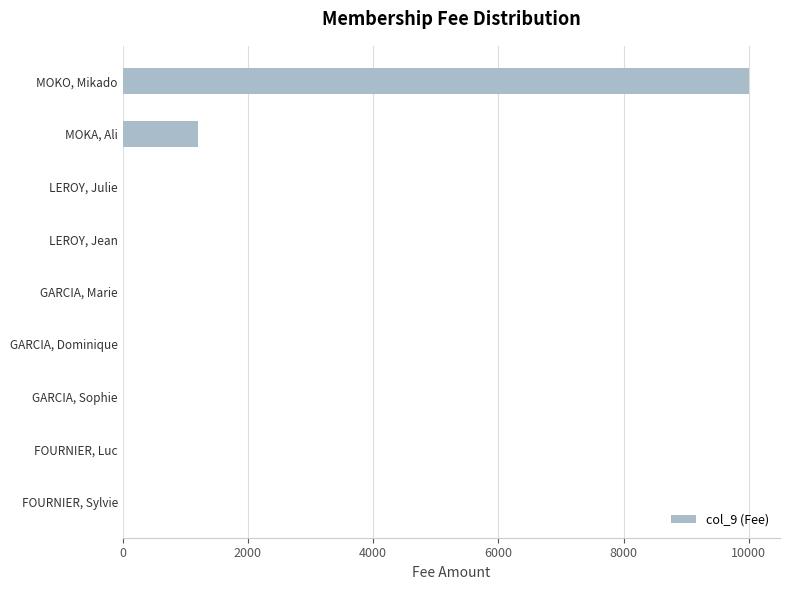

What is the change in value from GARCIA, Marie to MOKA, Ali?

+1200